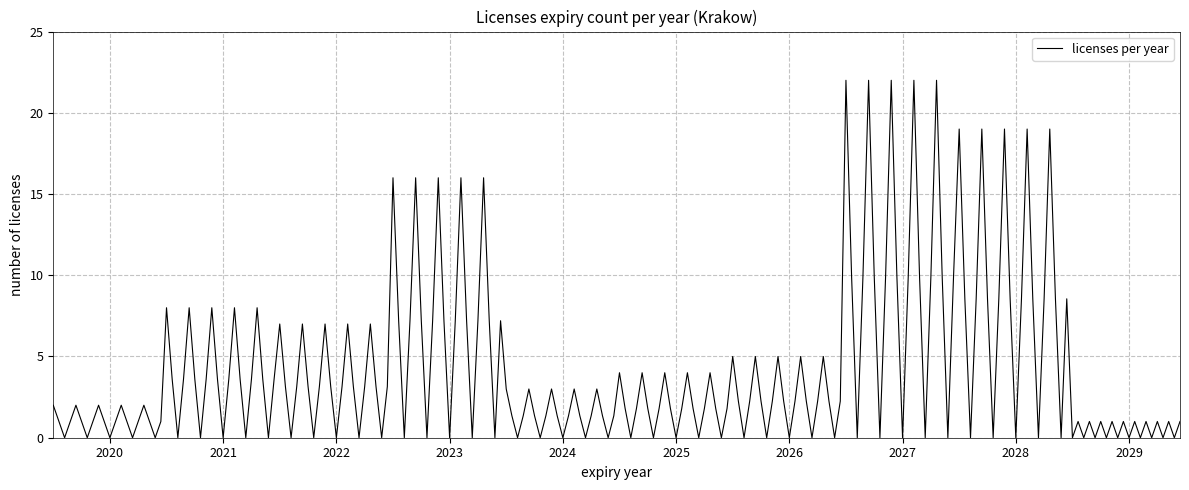

What is the maximum value shown in the chart?

22.0